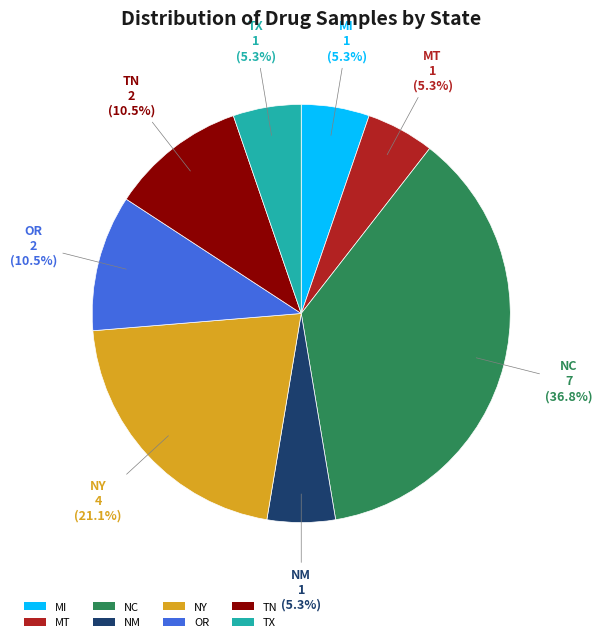

Is the sum of NY and NM greater than half?

No